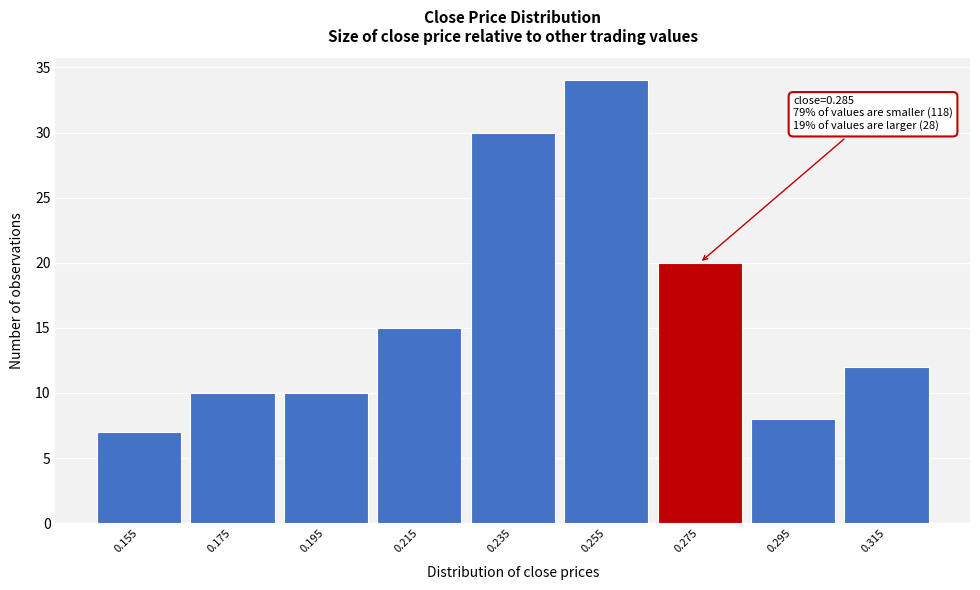

Reading right to left, list all the values displayed in this chart.

12	8	20	34	30	15	10	10	7